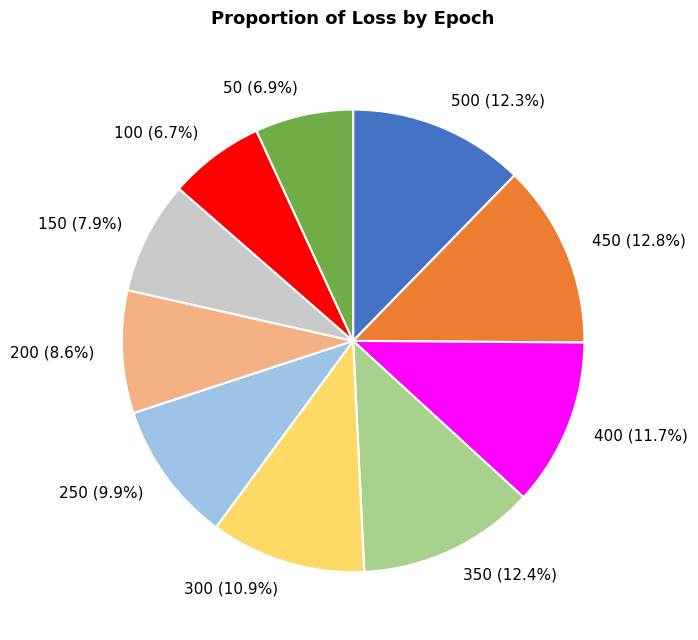

How many segments does this pie chart have?

10